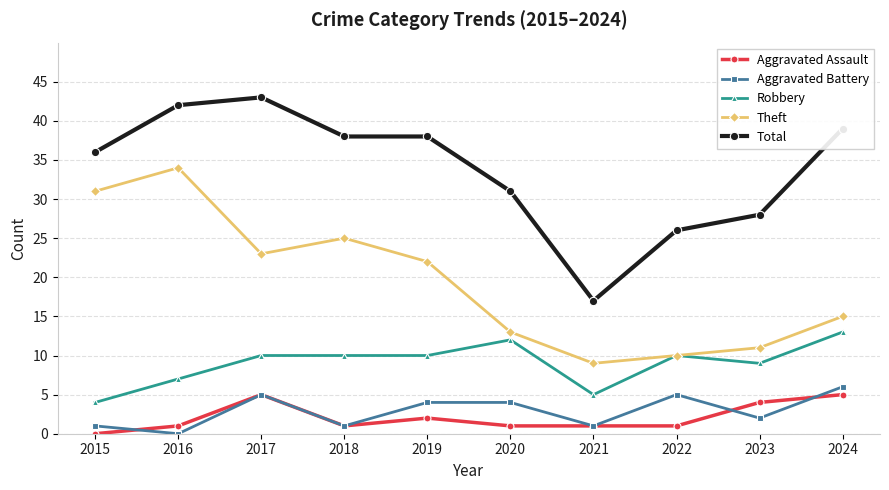

True or false: Aggravated Battery and Theft cross at least once.

False